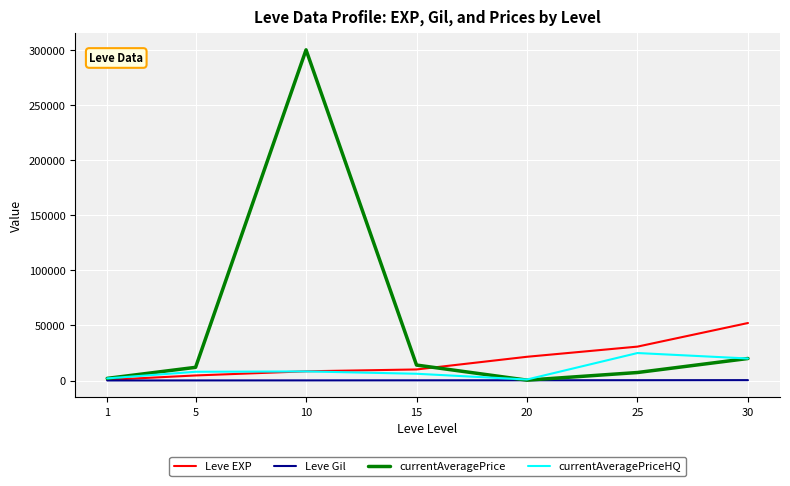

Rank the series by their maximum value, from highest to lowest.

currentAveragePrice, Leve EXP, currentAveragePriceHQ, Leve Gil